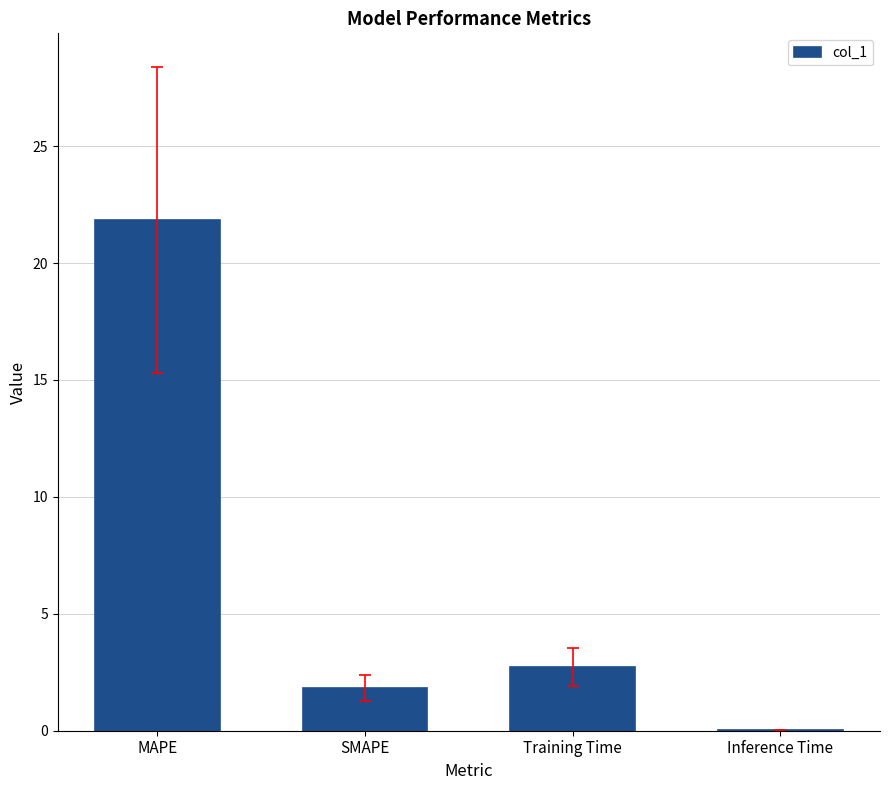

What value does the data have at MAPE?

21.8